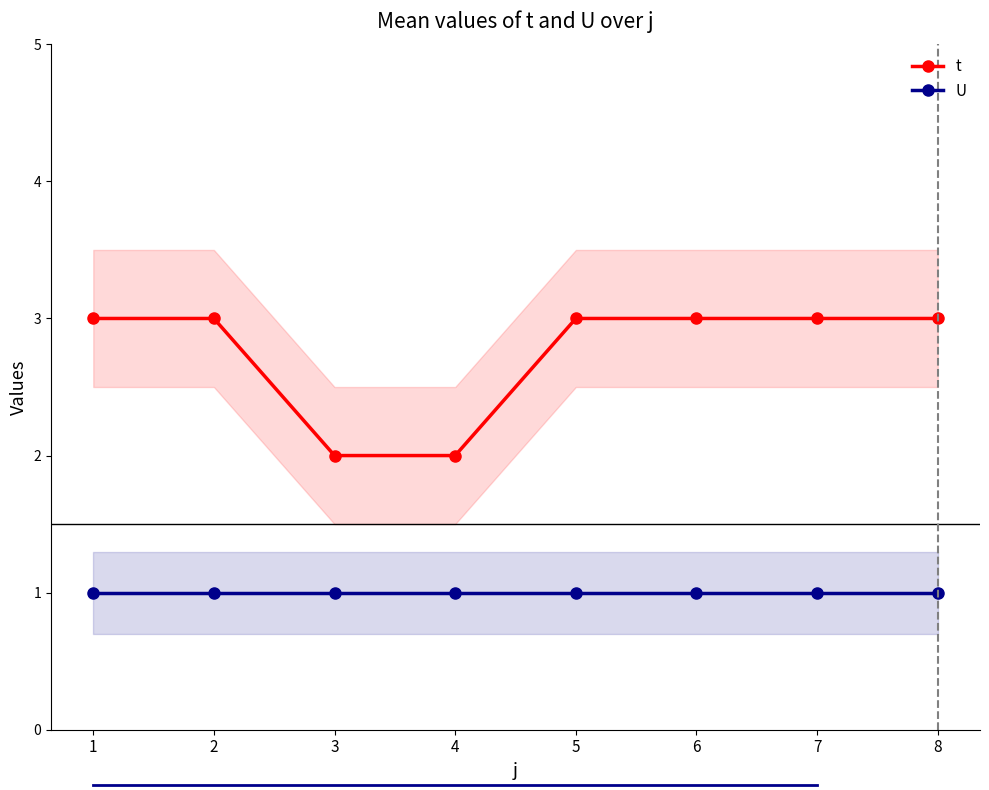

How many series are shown in this chart?

2